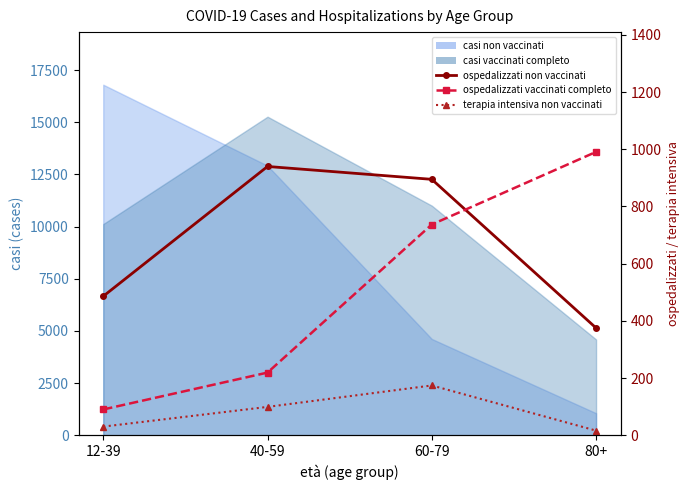

True or false: ospedalizzati non vaccinati has a value of 895 at 60-79.

True